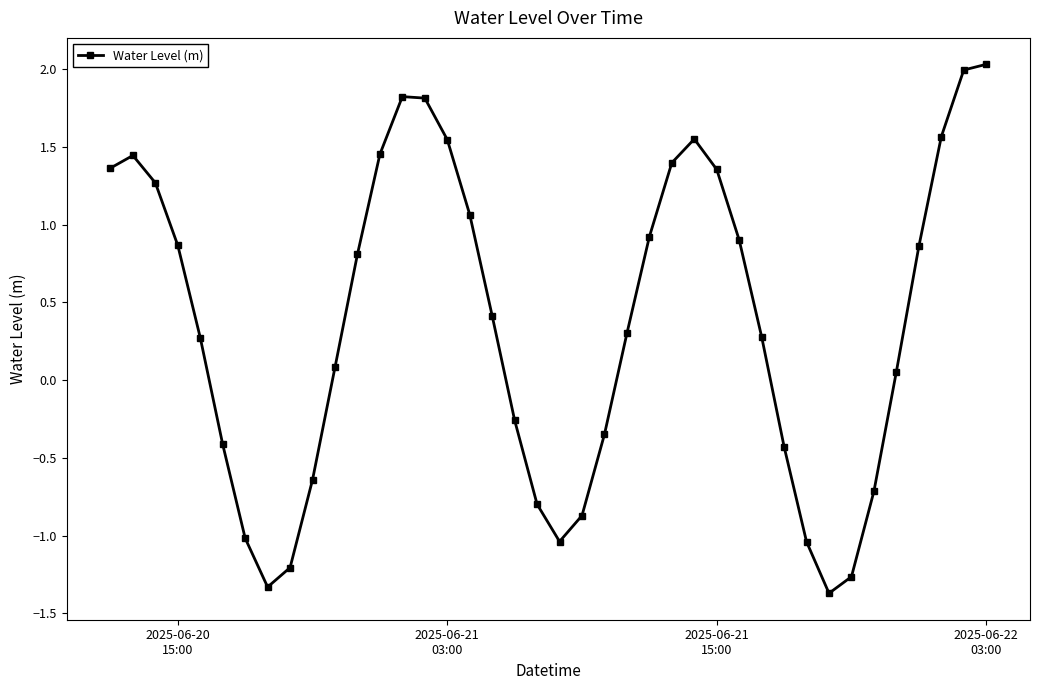

What is the sum of all values?

14.7